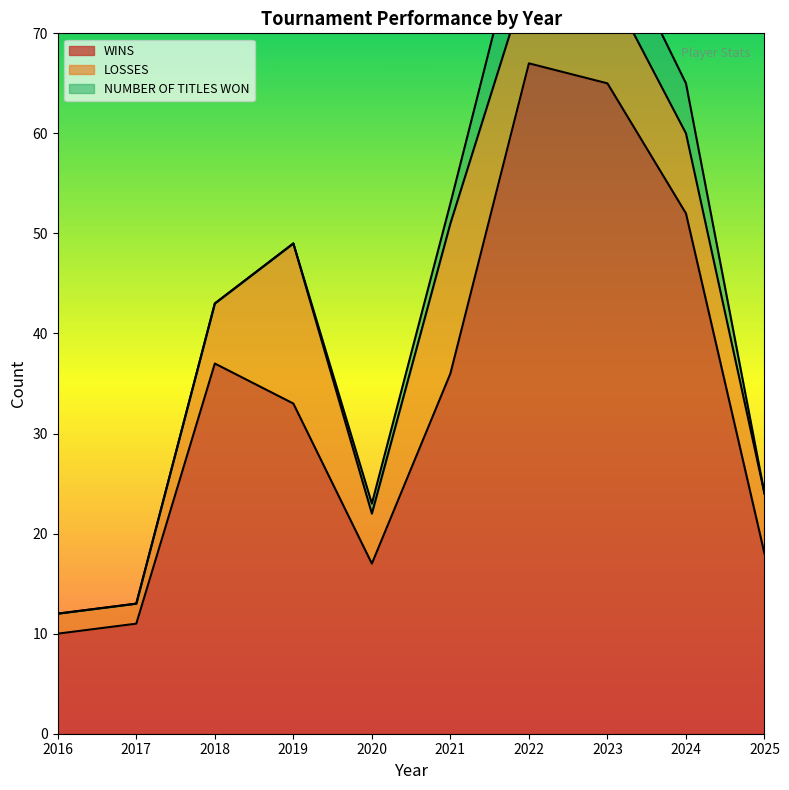

At how many categories does at least one series exceed 61?

2